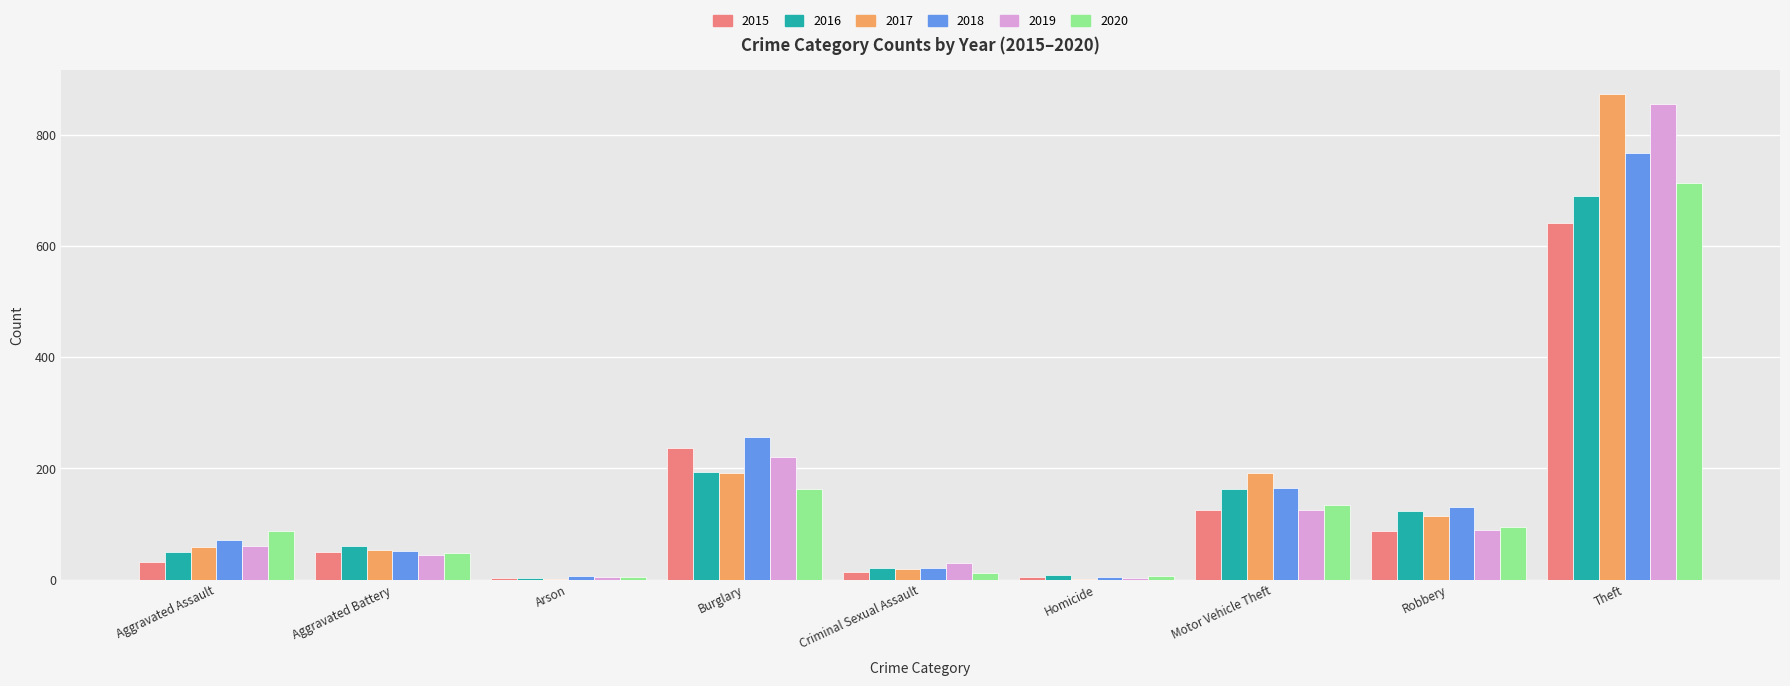

How many categories are shown in the chart?

9